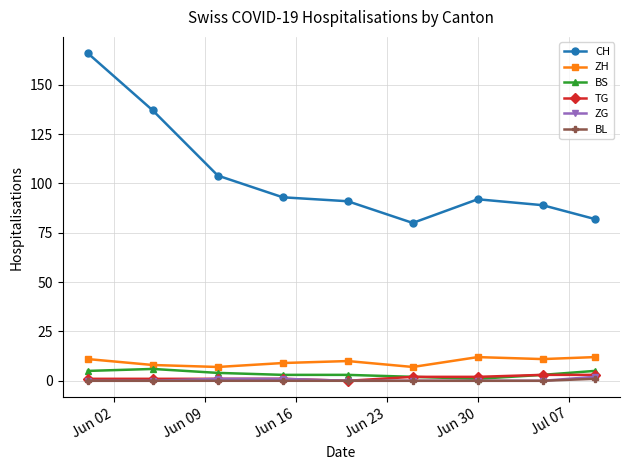

True or false: BS and CH intersect in this chart.

False